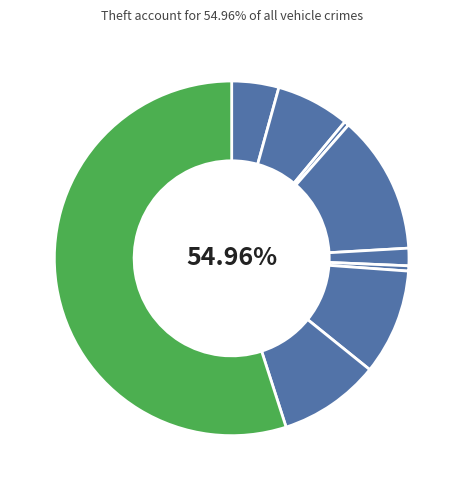

True or false: Theft accounts for 41% of the total.

False